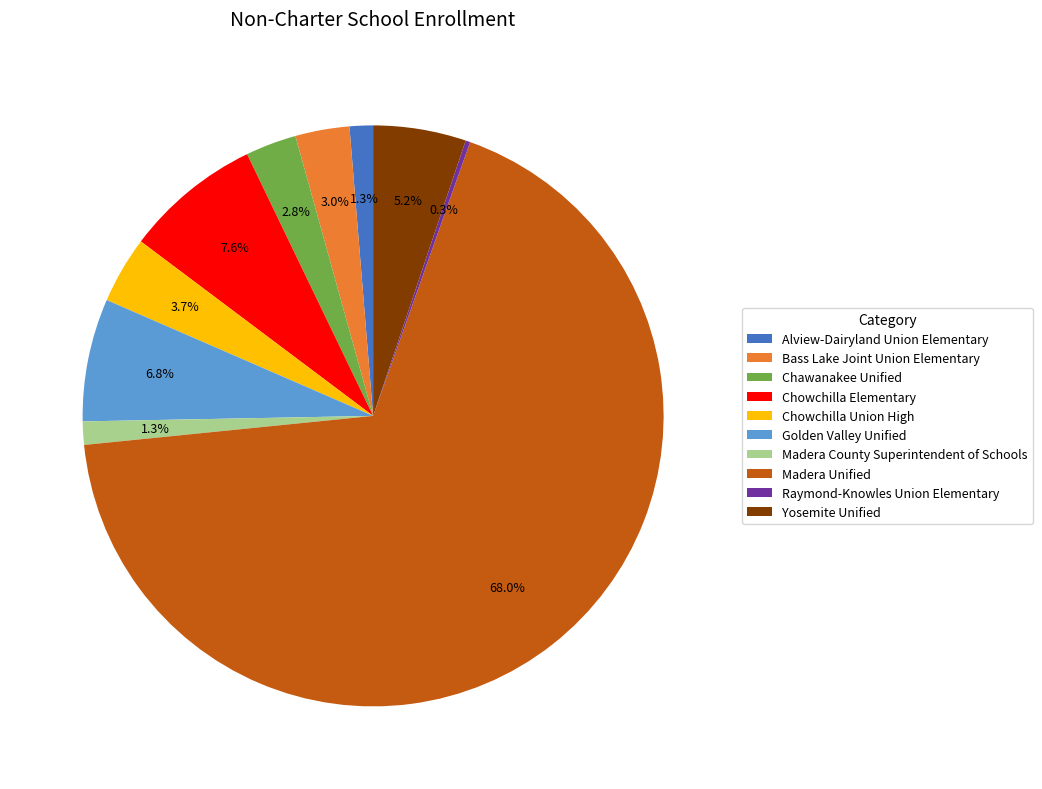

What portion of the pie excludes Chowchilla Elementary?

92.4%